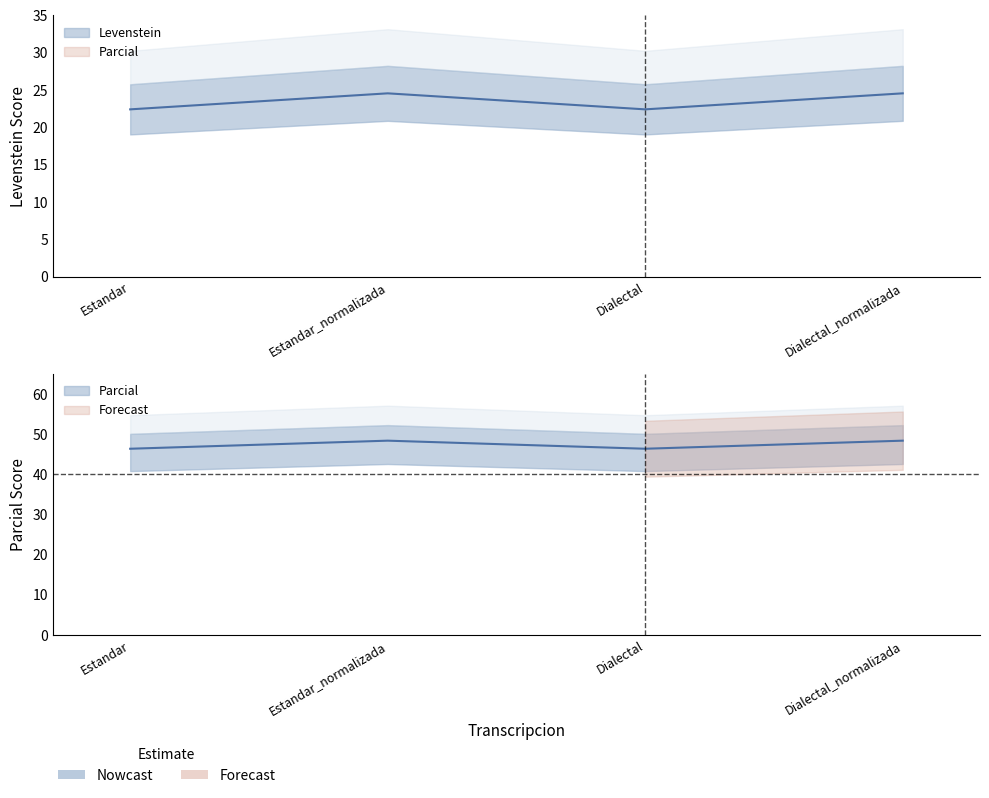

Where is Levenstein nearest to the value 23?

Estandar